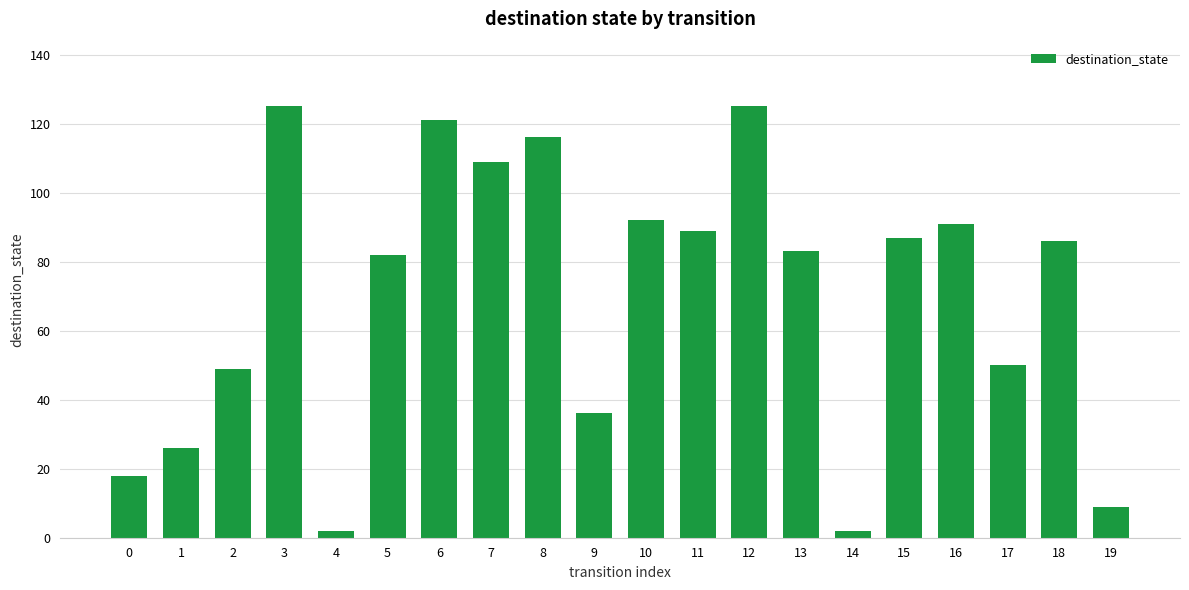

Reading left to right, list all the values displayed in this chart.

0=18	1=26	2=49	3=125	4=2	5=82	6=121	7=109	8=116	9=36	10=92	11=89	12=125	13=83	14=2	15=87	16=91	17=50	18=86	19=9